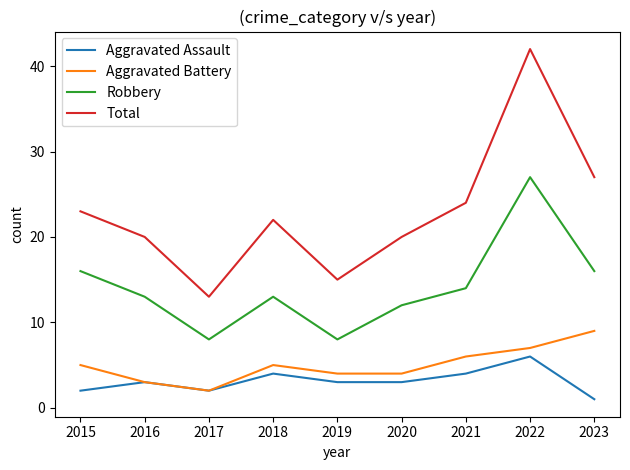

True or false: Aggravated Battery has a value of 2 at 2018.

False